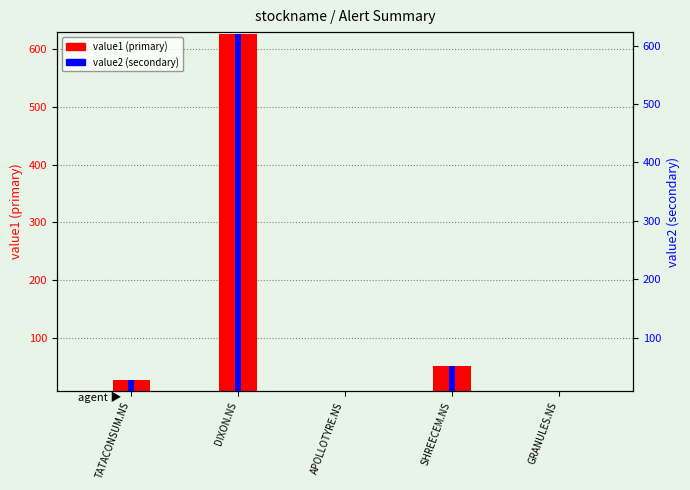

What is the label of the 2nd bar from the right?

SHREECEM.NS